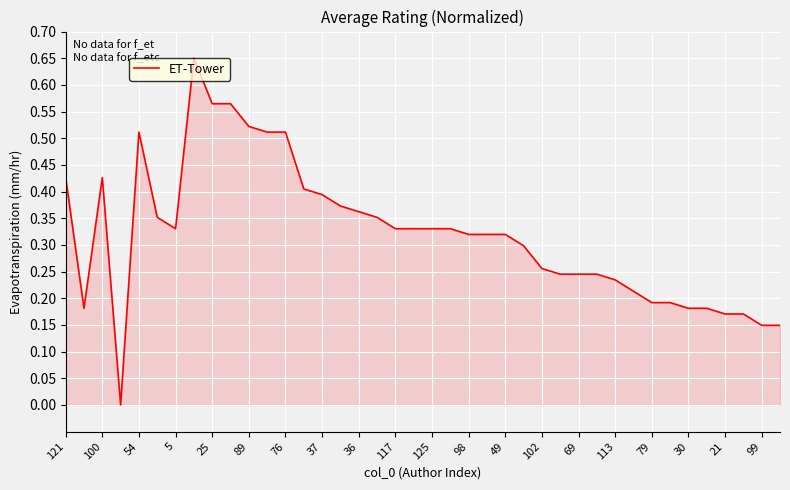

How many lines are shown in the chart?

1